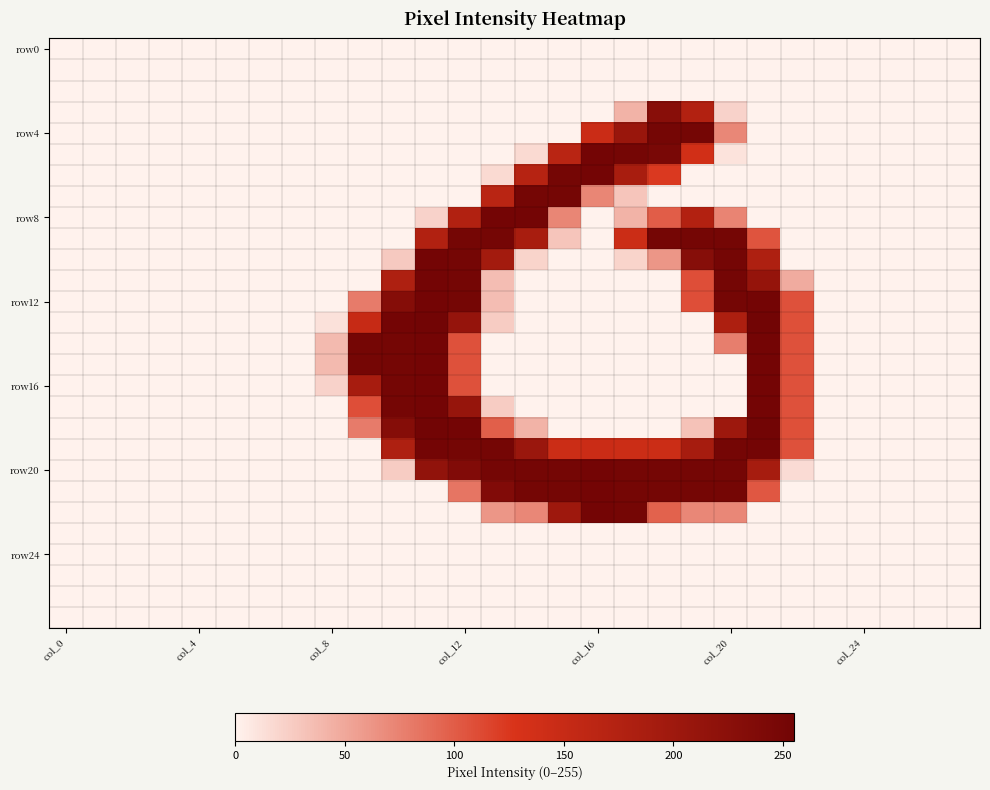

At how many categories does at least one series exceed 89?

14